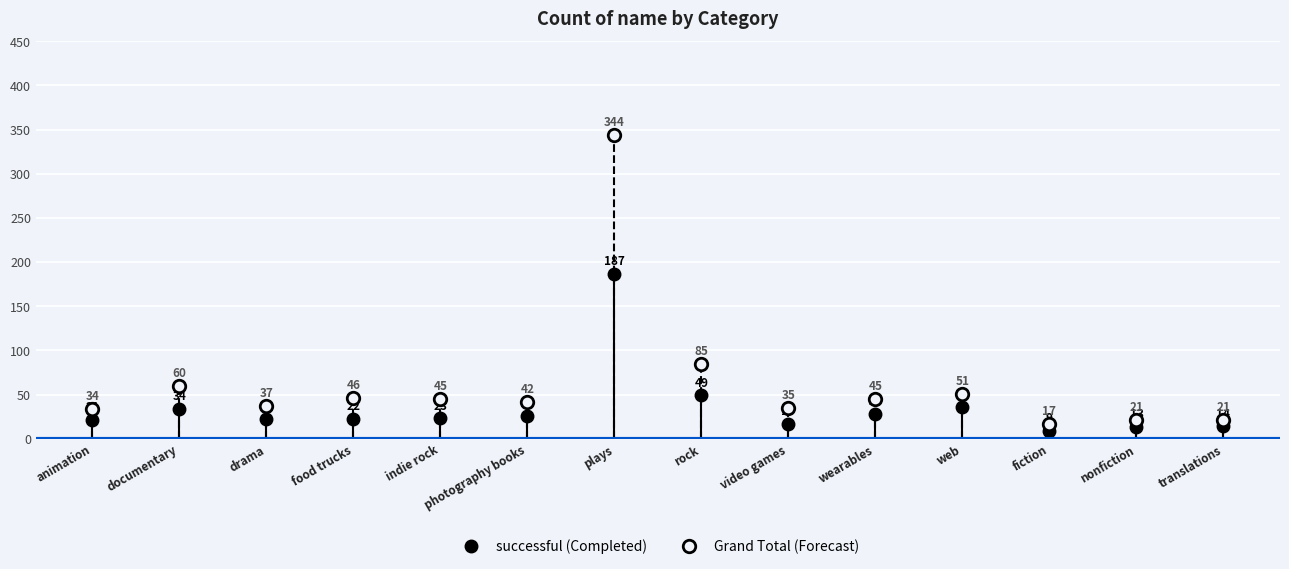

How many lines are shown in the chart?

2